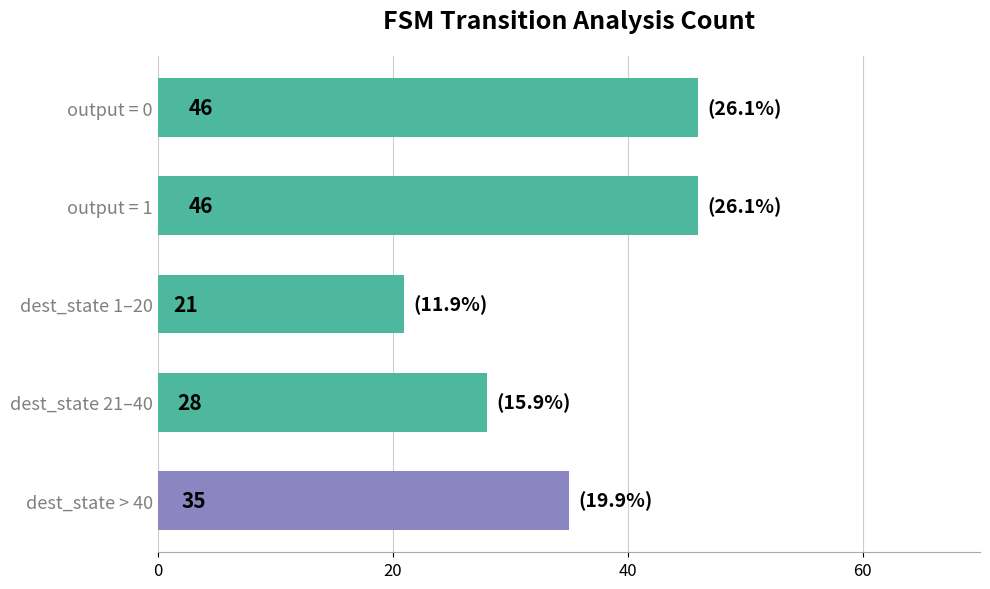

What is the maximum value shown in the chart?

46